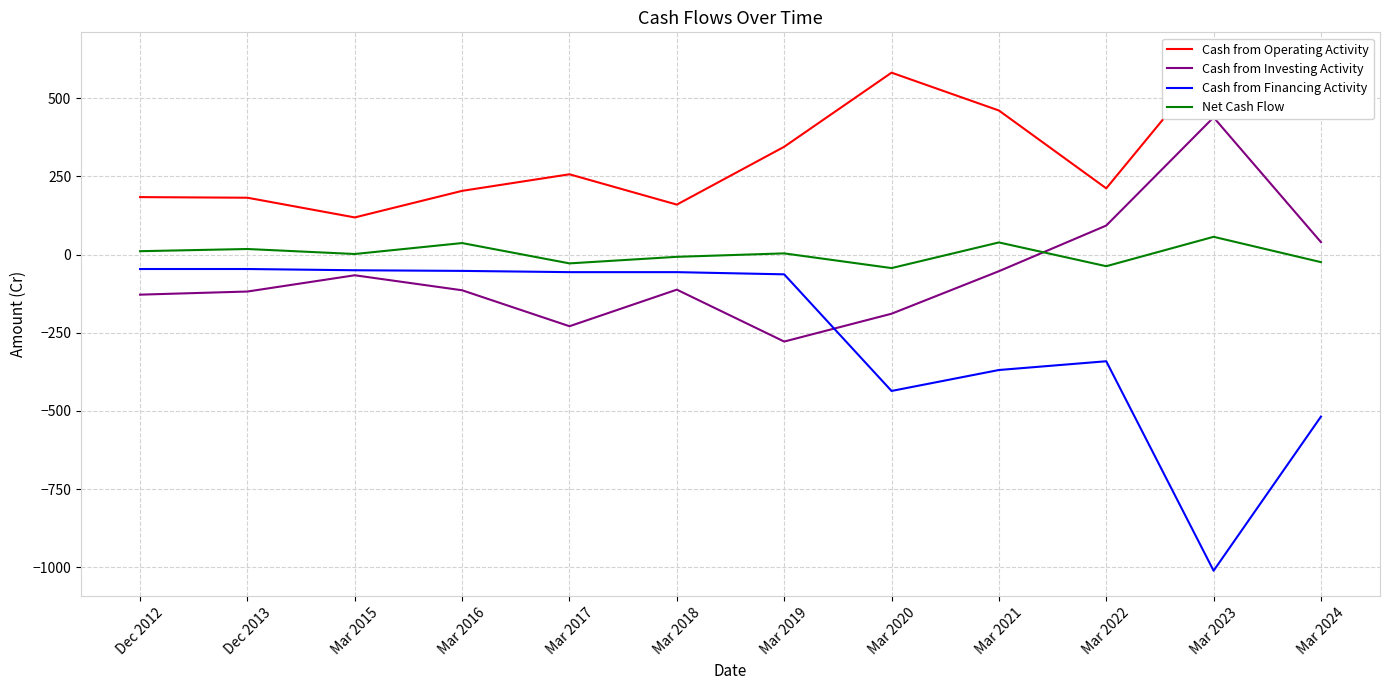

Is it true that Net Cash Flow equals 11 at Dec 2013?

False